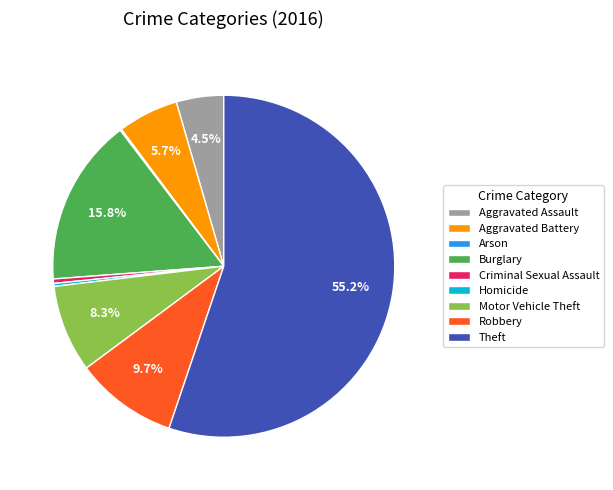

How much of the chart is everything except Aggravated Assault?

95.5%